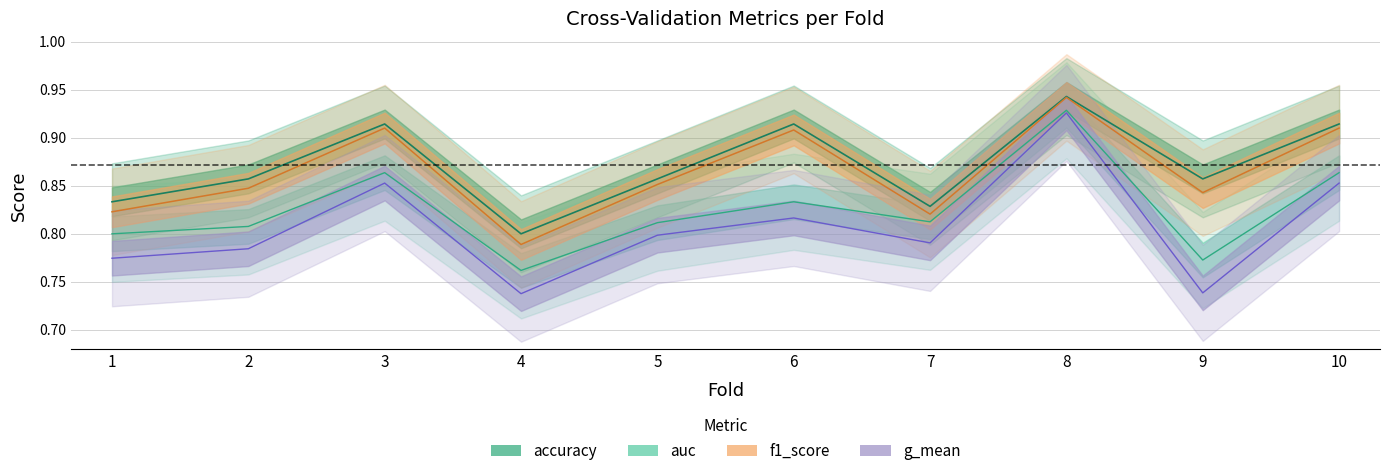

Does the chart display data point markers on the line(s)?

No